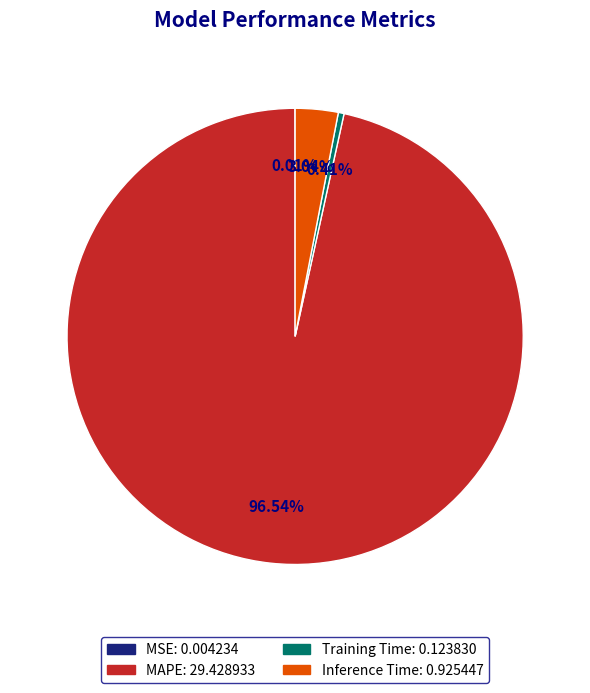

The MAPE slice represents 97% of the pie. True or false?

True